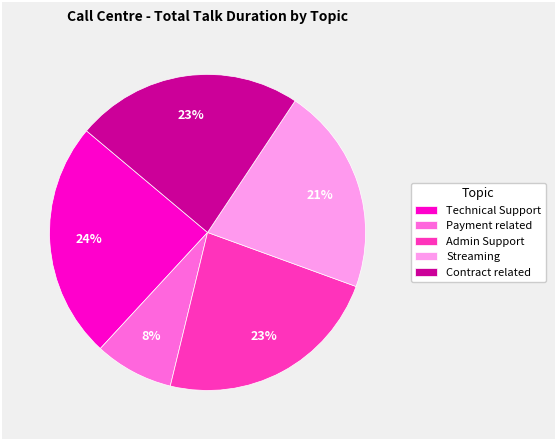

Between Admin Support and Payment related, which is larger?

Admin Support